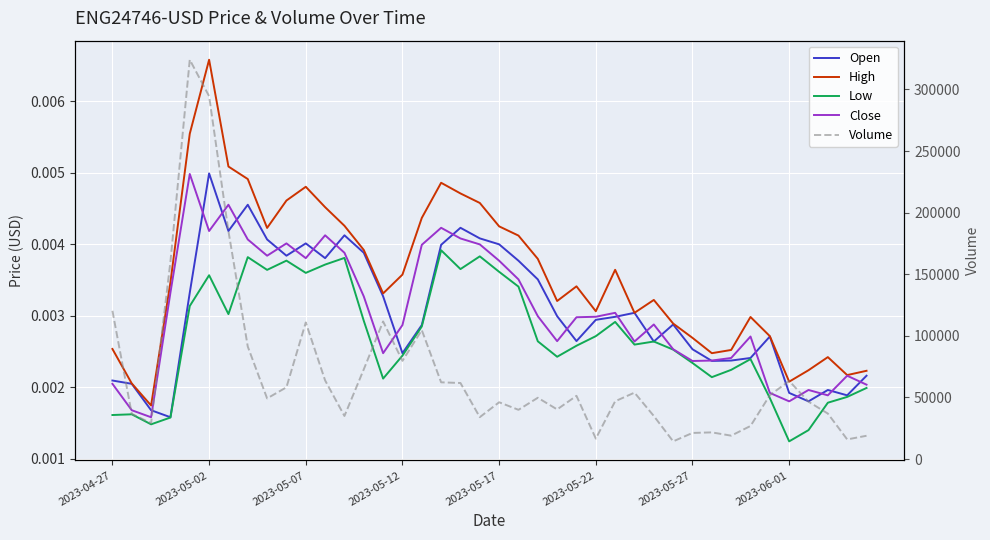

Reading left to right, list all the values displayed in this chart.

Open: 0.0	0.0	0.0	0.0	0.0	0.0	0.0	0.0	0.0	0.0	0.0	0.0	0.0	0.0	0.0	0.0	0.0	0.0	0.0	0.0	0.0	0.0	0.0	0.0	0.0	0.0	0.0	0.0	0.0	0.0	0.0	0.0	0.0	0.0	0.0	0.0	0.0	0.0	0.0	0.0
High: 0.0	0.0	0.0	0.0	0.0	0.0	0.0	0.0	0.0	0.0	0.0	0.0	0.0	0.0	0.0	0.0	0.0	0.0	0.0	0.0	0.0	0.0	0.0	0.0	0.0	0.0	0.0	0.0	0.0	0.0	0.0	0.0	0.0	0.0	0.0	0.0	0.0	0.0	0.0	0.0
Low: 0.0	0.0	0.0	0.0	0.0	0.0	0.0	0.0	0.0	0.0	0.0	0.0	0.0	0.0	0.0	0.0	0.0	0.0	0.0	0.0	0.0	0.0	0.0	0.0	0.0	0.0	0.0	0.0	0.0	0.0	0.0	0.0	0.0	0.0	0.0	0.0	0.0	0.0	0.0	0.0
Close: 0.0	0.0	0.0	0.0	0.0	0.0	0.0	0.0	0.0	0.0	0.0	0.0	0.0	0.0	0.0	0.0	0.0	0.0	0.0	0.0	0.0	0.0	0.0	0.0	0.0	0.0	0.0	0.0	0.0	0.0	0.0	0.0	0.0	0.0	0.0	0.0	0.0	0.0	0.0	0.0
Volume: 120331.0	36740.0	29141.0	160171.0	324109.0	294541.0	185001.0	91299.0	49226.0	58251.0	110881.0	63839.0	34972.0	72848.0	111674.0	79717.0	104679.0	62292.0	61731.0	34015.0	46103.0	39974.0	49764.0	40303.0	51336.0	16610.0	46915.0	53912.0	34955.0	14376.0	21207.0	21660.0	19001.0	26861.0	51825.0	63422.0	46572.0	36924.0	15962.0	18908.0